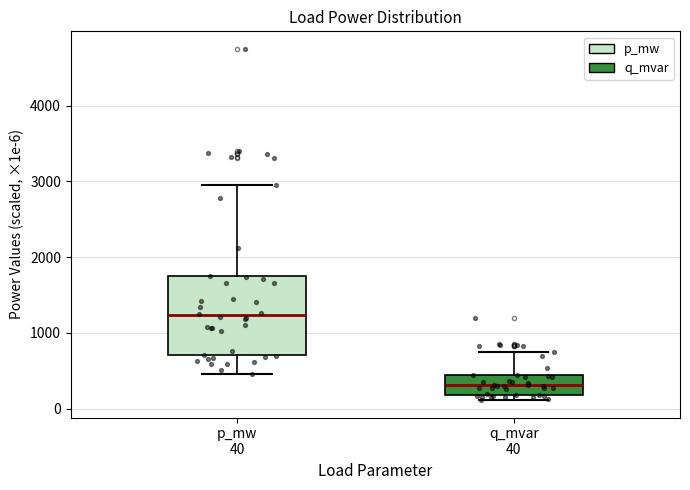

Which box is the tallest, from its lower edge to its upper edge?

p_mw 40